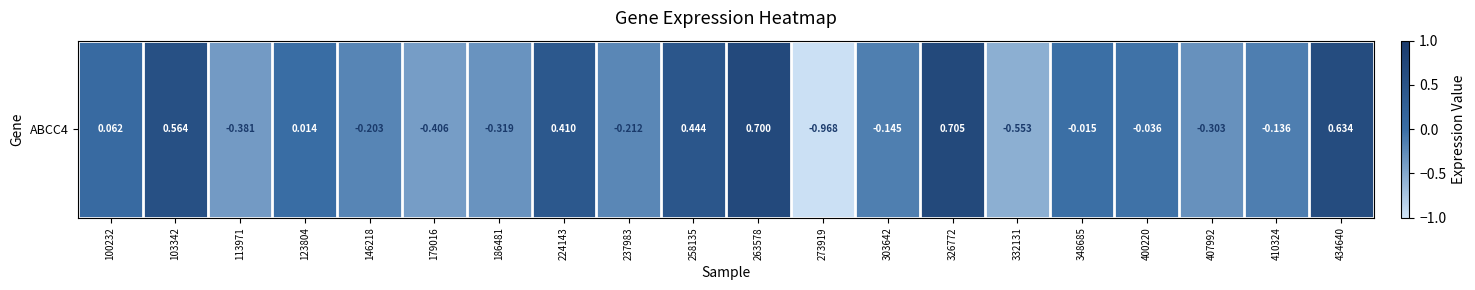

Reading right to left, transcribe all the data shown in this chart.

434640=0.6	410324=-0.1	407992=-0.3	400220=-0.0	348685=-0.0	332131=-0.6	326772=0.7	303642=-0.1	273919=-1.0	263578=0.7	258135=0.4	237983=-0.2	224143=0.4	186481=-0.3	179016=-0.4	146218=-0.2	123804=0.0	113971=-0.4	103342=0.6	100232=0.1